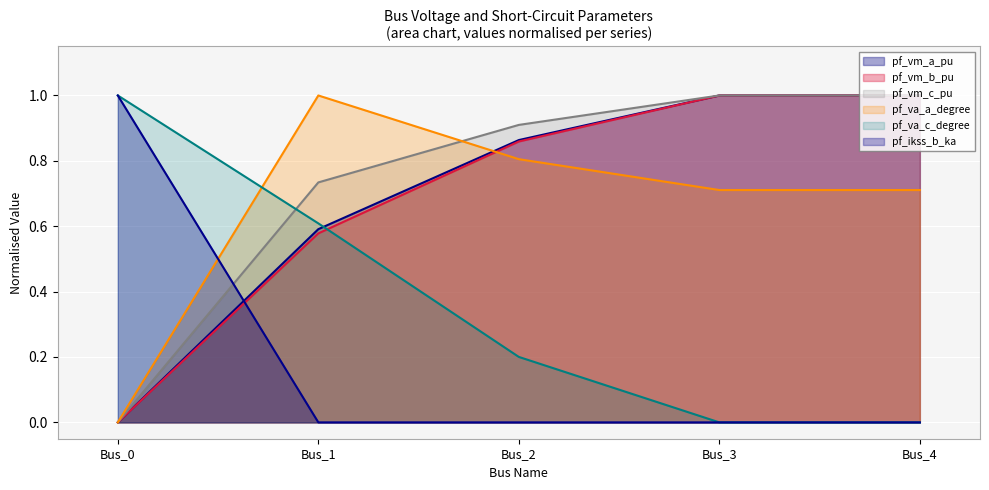

Which series has the widest spread of values?

pf_vm_a_pu